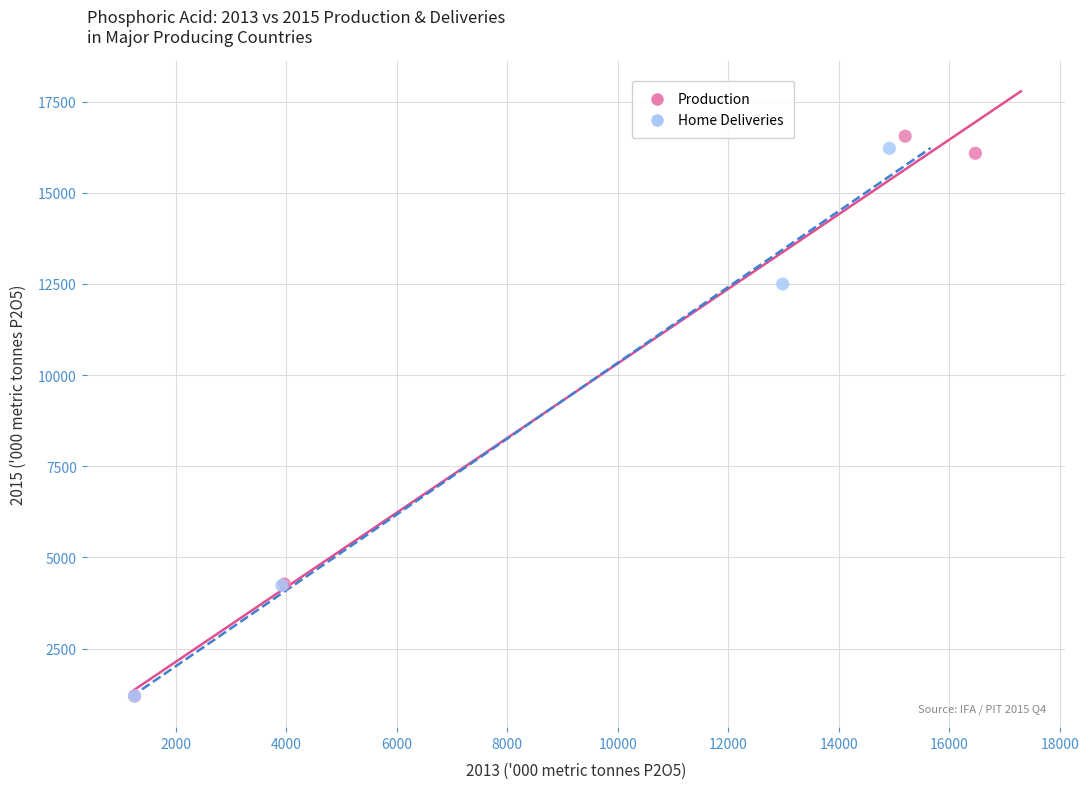

What are all the series names shown in the legend?

Production, Home Deliveries